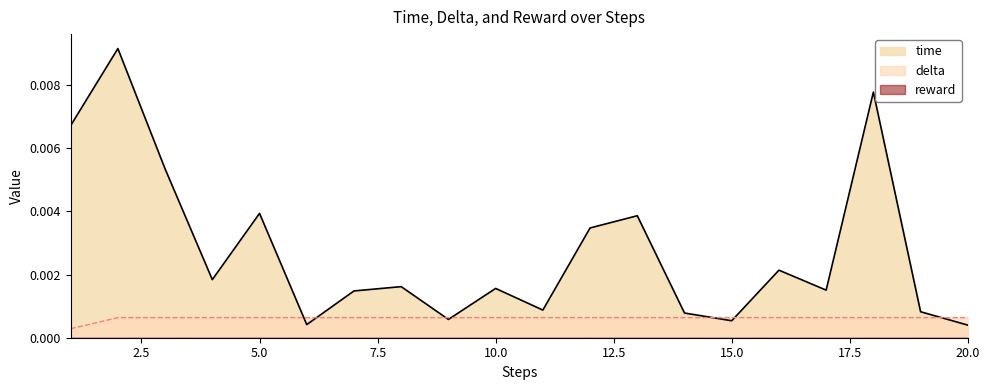

True or false: delta has a value of 0.0 at 11.

True